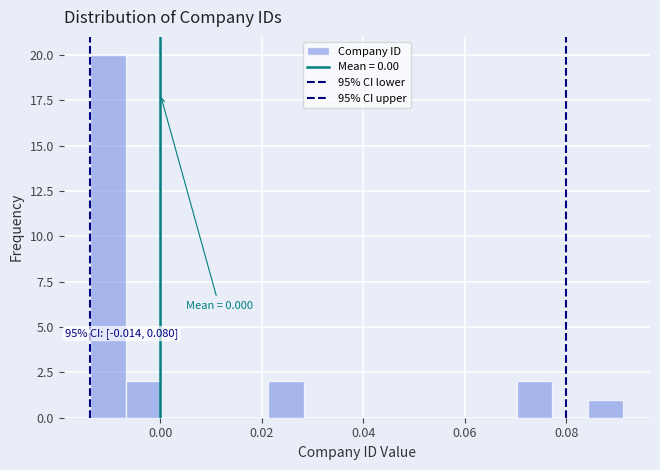

Around what value on the x-axis is the tallest bar? Give the approximate position of its centre, as read against the axis.

-0.010